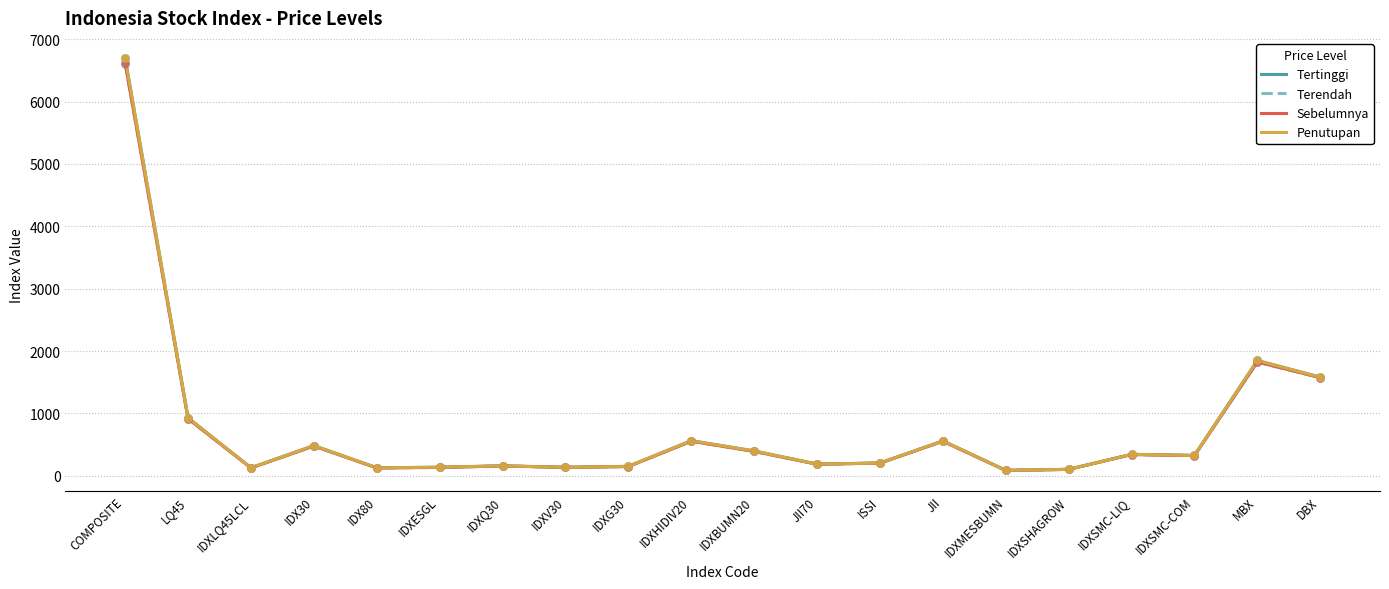

What is the total value across all series at IDX80?

512.4